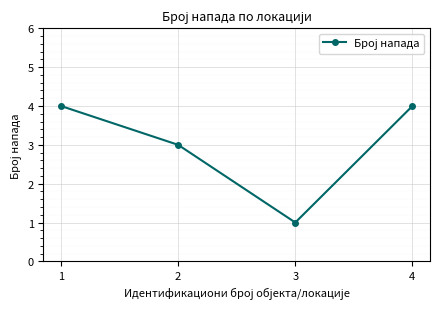

Which label corresponds to the smallest value in the chart?

3